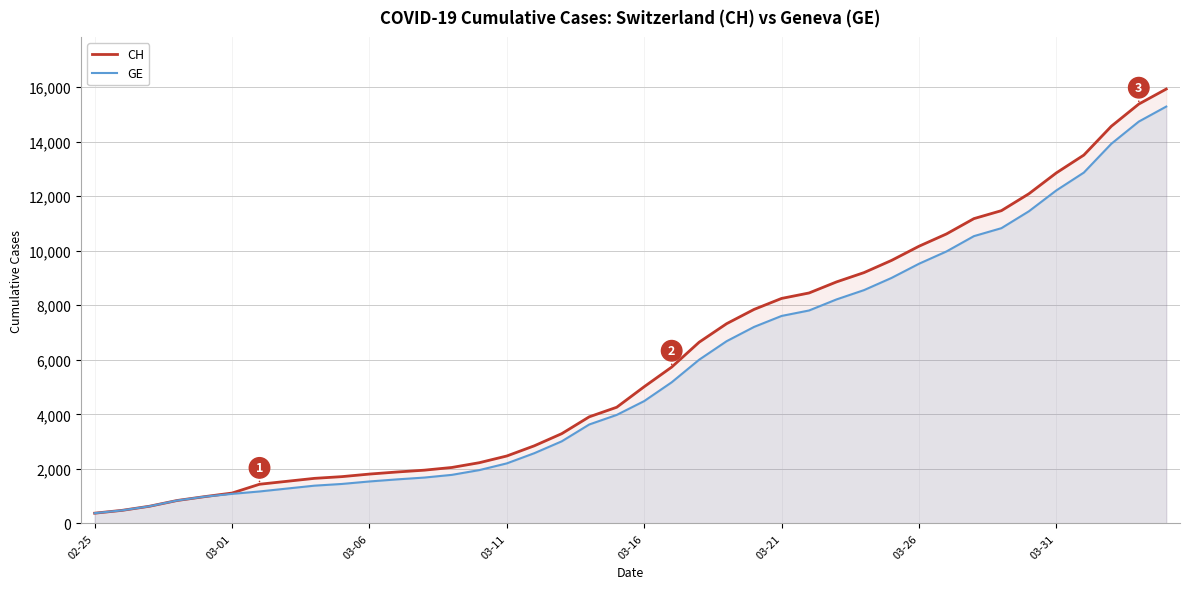

Does the chart have visible grid lines?

Yes